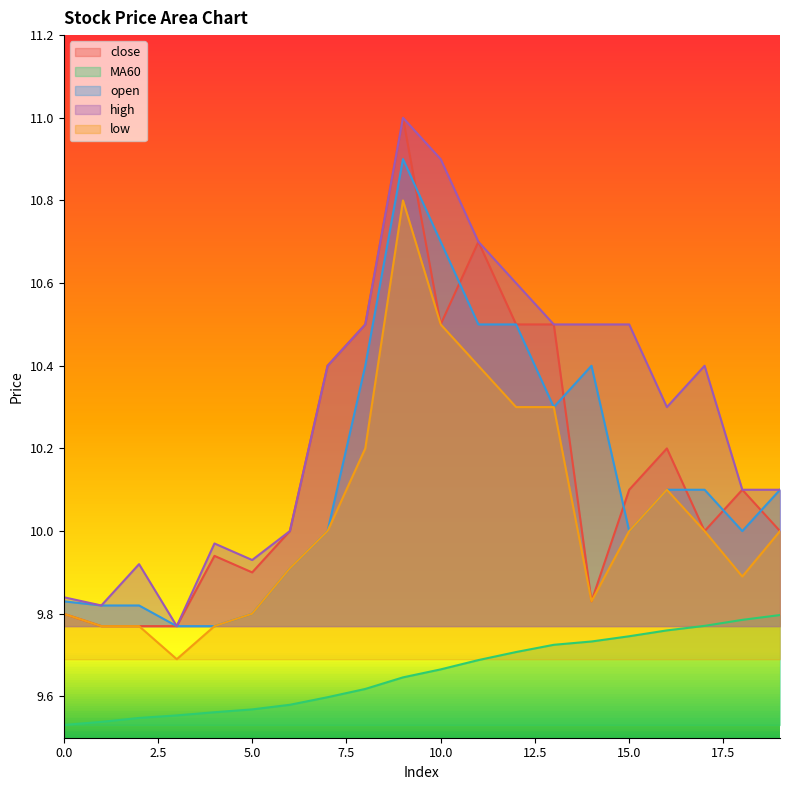

What is the difference between the second highest and minimum values in the MA60 series?

0.3